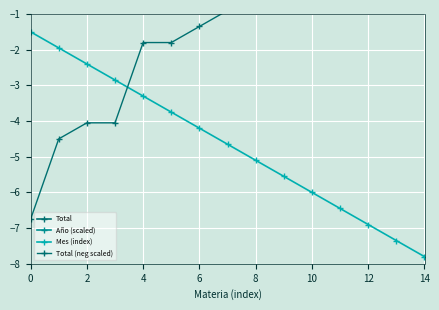

True or false: Mes (index) has a value of -2.7 at 10.

False